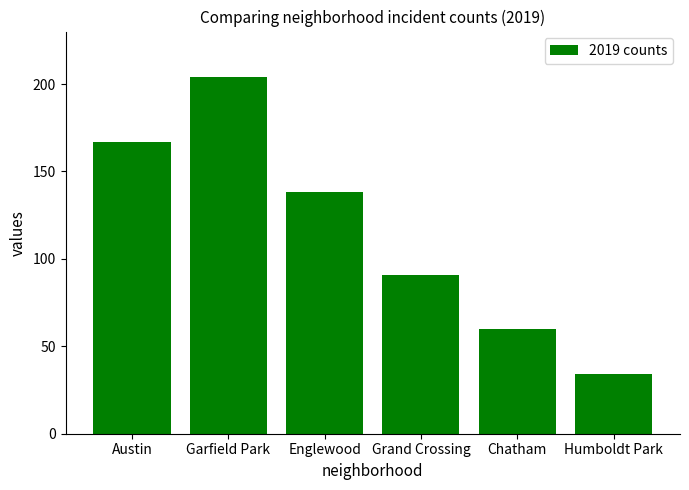

Are the bars horizontal?

No